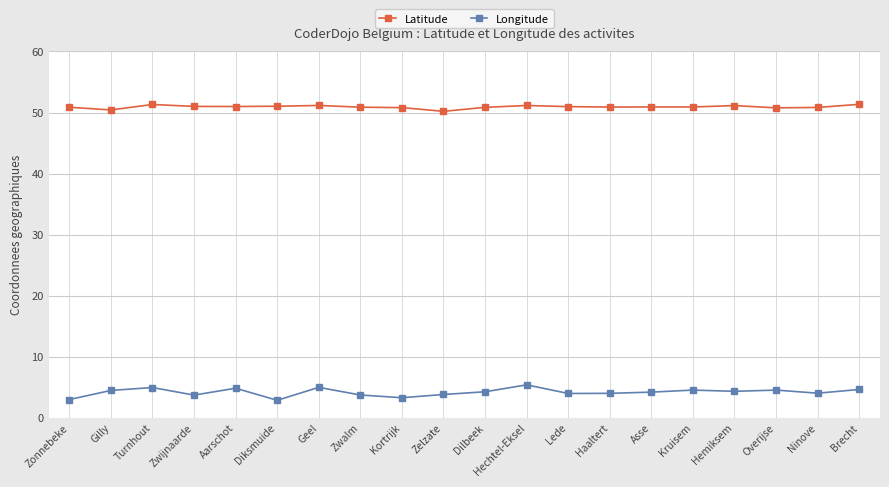

True or false: Longitude and Latitude cross at least once.

False